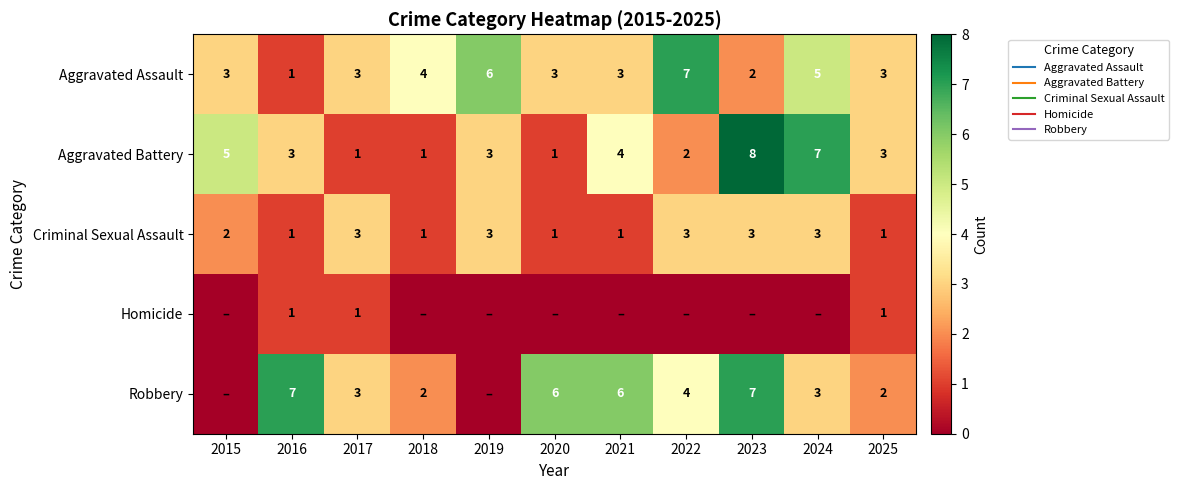

Rank the series by their maximum value, from highest to lowest.

Aggravated Battery, Aggravated Assault, Robbery, Criminal Sexual Assault, Homicide